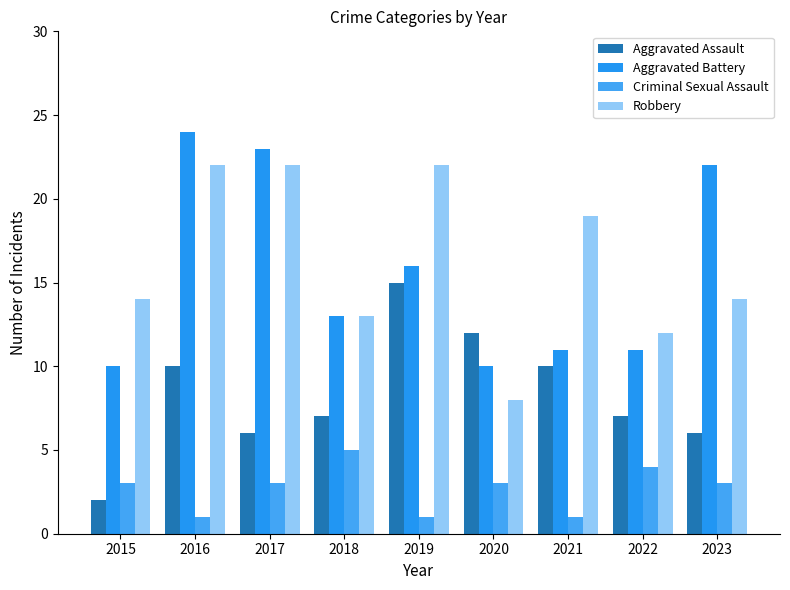

Reading left to right, transcribe all the data shown in this chart.

Aggravated Assault: 2015=2	2016=10	2017=6	2018=7	2019=15	2020=12	2021=10	2022=7	2023=6
Aggravated Battery: 2015=10	2016=24	2017=23	2018=13	2019=16	2020=10	2021=11	2022=11	2023=22
Criminal Sexual Assault: 2015=3	2016=1	2017=3	2018=5	2019=1	2020=3	2021=1	2022=4	2023=3
Robbery: 2015=14	2016=22	2017=22	2018=13	2019=22	2020=8	2021=19	2022=12	2023=14